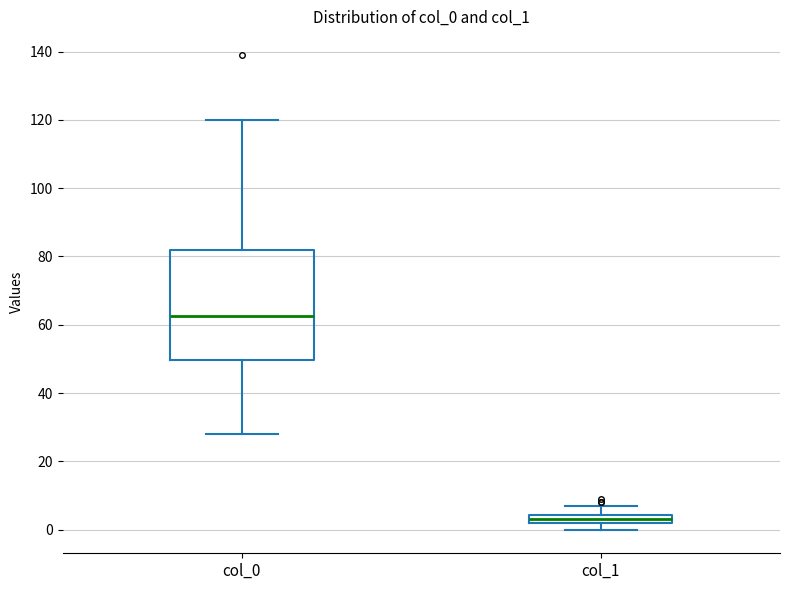

Where does the upper whisker of the box for col_1 end on the y-axis? The values are not printed on the chart, so give them approximately, as read against the axis.

8